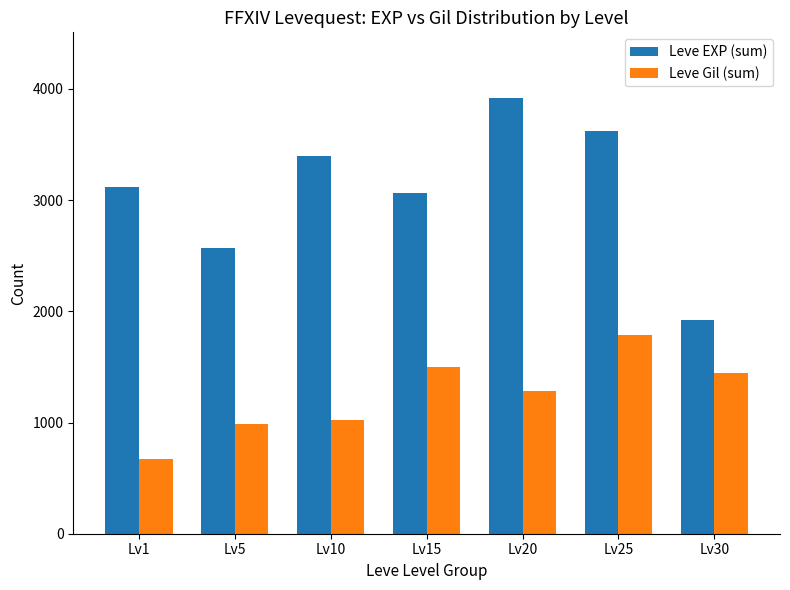

What is the sum of the Leve EXP (sum) values at Lv20 and Lv10?

7320